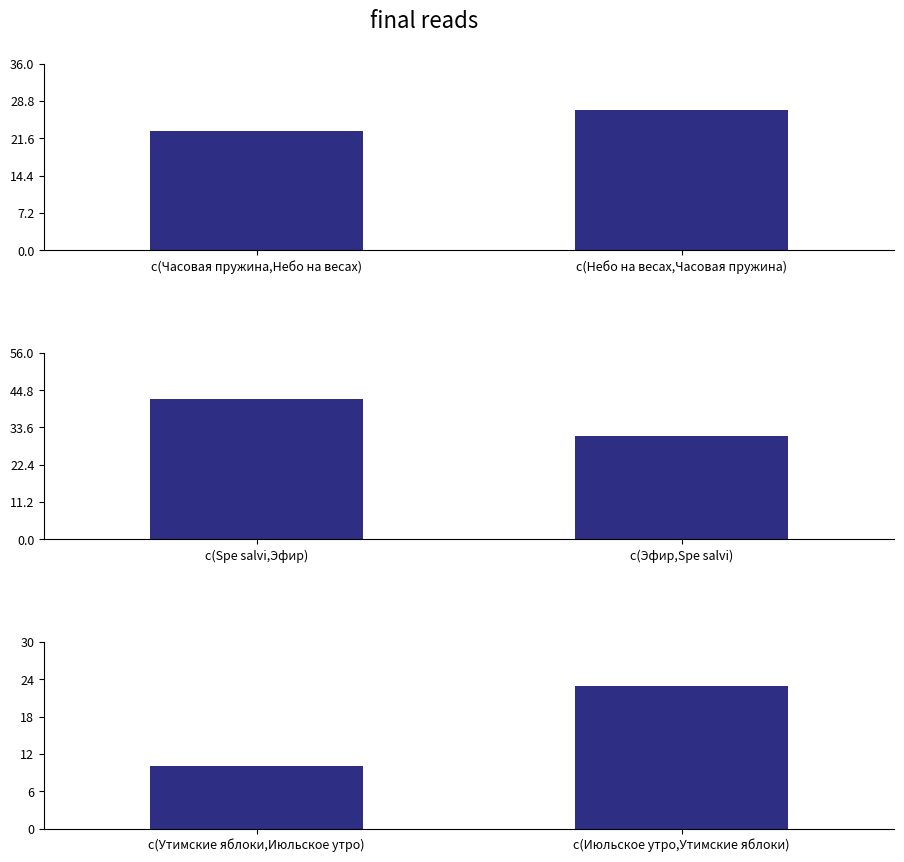

How many values in the pair 3 series are below 23?

1